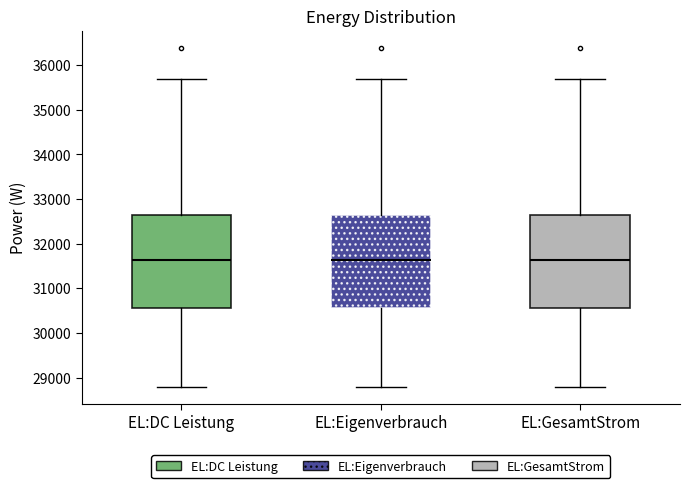

Where does the lower whisker of the box for EL:Eigenverbrauch end on the y-axis? The values are not printed on the chart, so give them approximately, as read against the axis.

28800